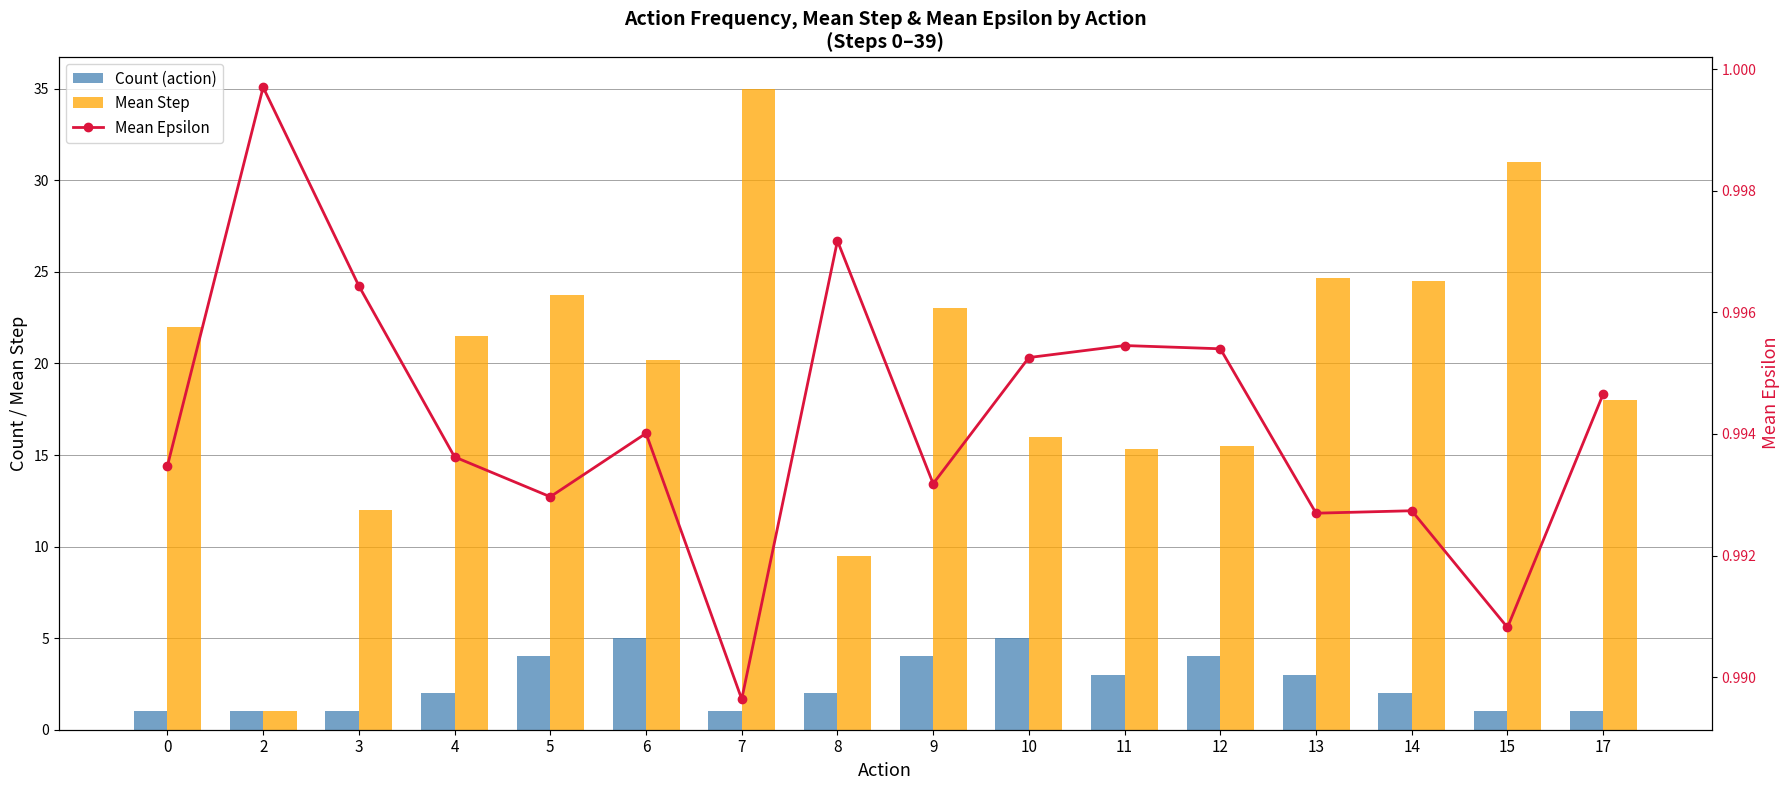

Is it true that Count (action) equals 4.0 at 5?

True